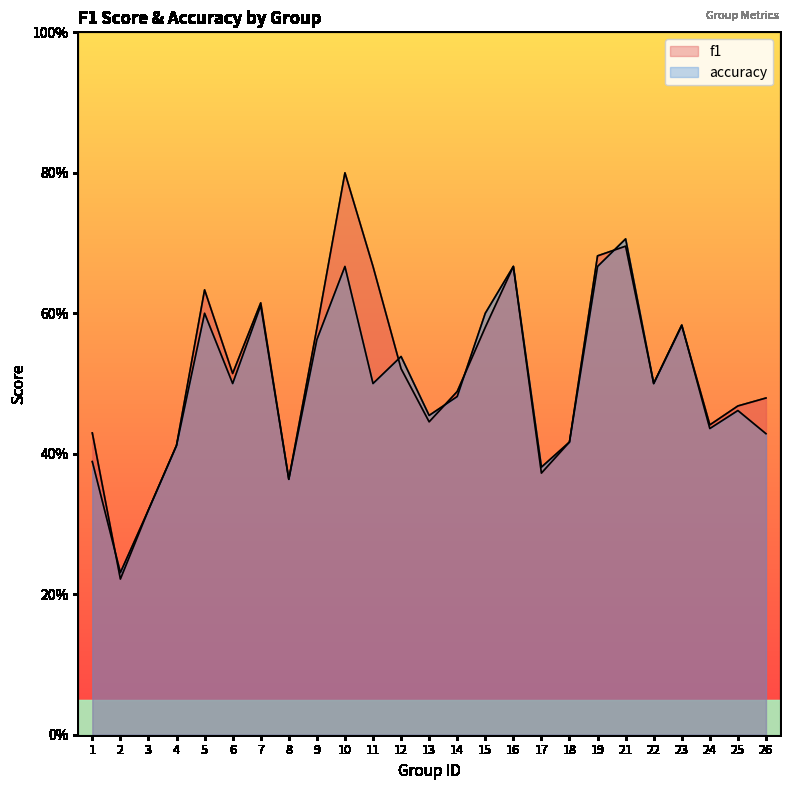

What is the total value across all series at 5?

1.2